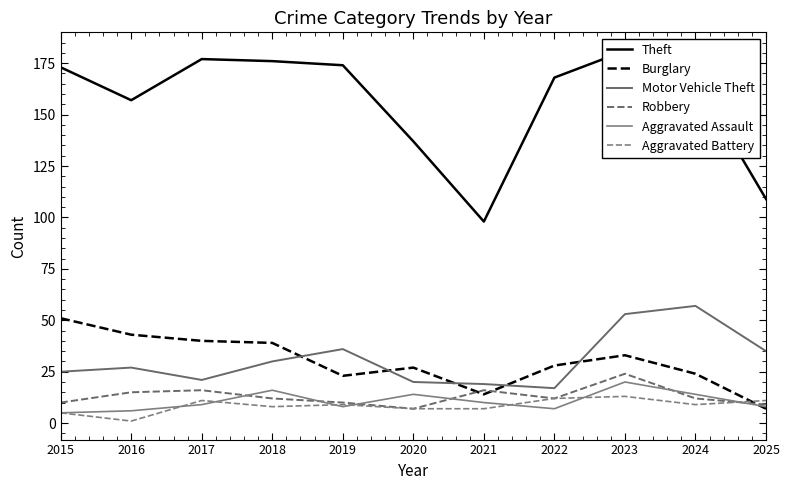

Reading left to right, extract all data points from this chart.

Theft: 173	157	177	176	174	137	98	168	181	167	109
Burglary: 51	43	40	39	23	27	14	28	33	24	7
Motor Vehicle Theft: 25	27	21	30	36	20	19	17	53	57	35
Robbery: 10	15	16	12	10	7	16	12	24	12	9
Aggravated Assault: 5	6	9	16	8	14	10	7	20	14	8
Aggravated Battery: 5	1	11	8	9	7	7	12	13	9	11